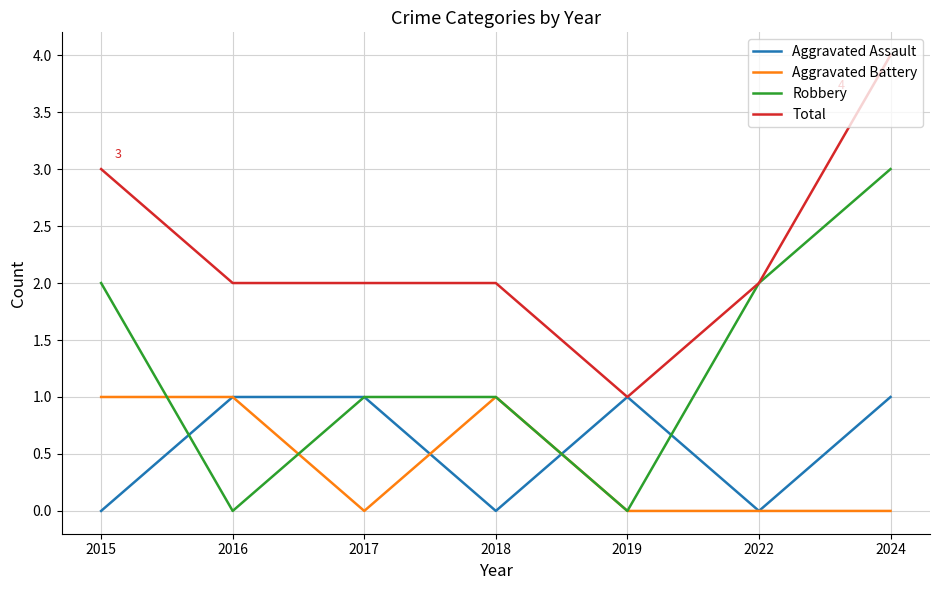

At which category is the sum across all series the highest?

2024